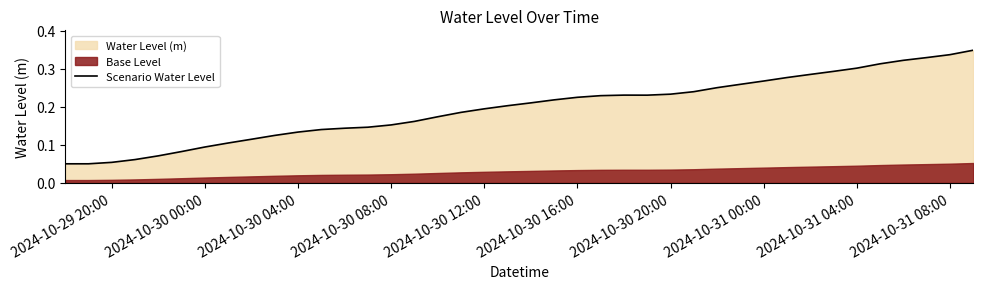

What is the average value?

0.2